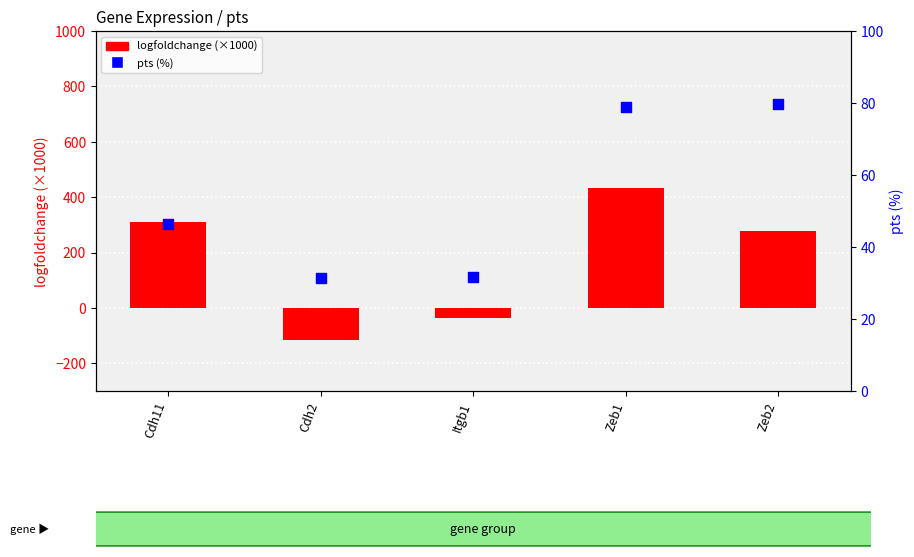

Which series contains the lowest Y value?

logfoldchange (×1000)